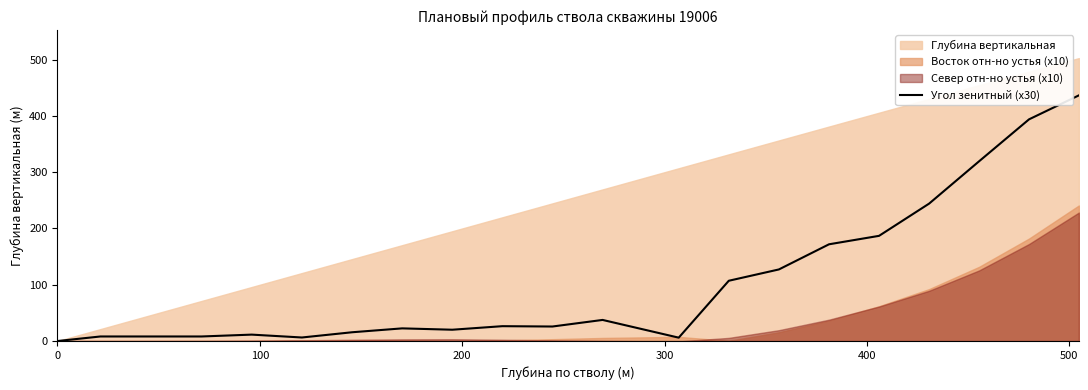

What is the highest value of the Угол зенитный (x30) series?

436.5